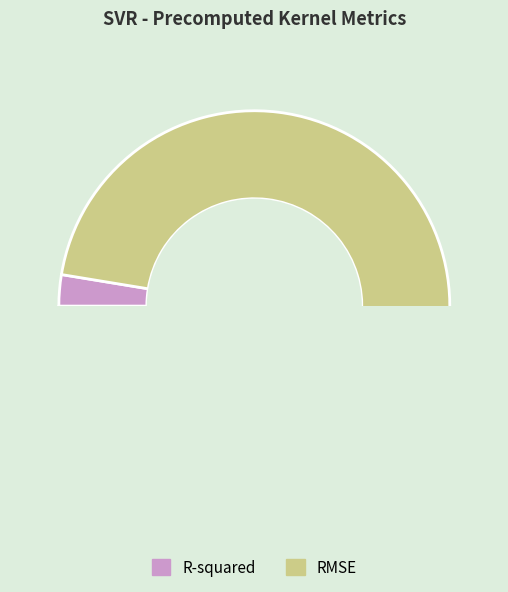

Which has a higher value, RMSE or R-squared?

RMSE